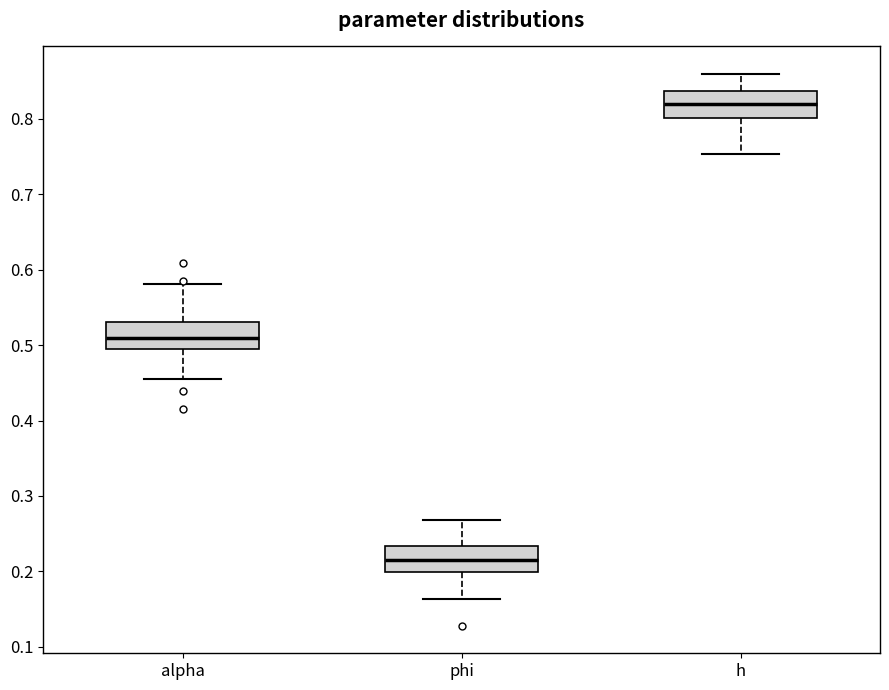

Which box has the highest median line?

h